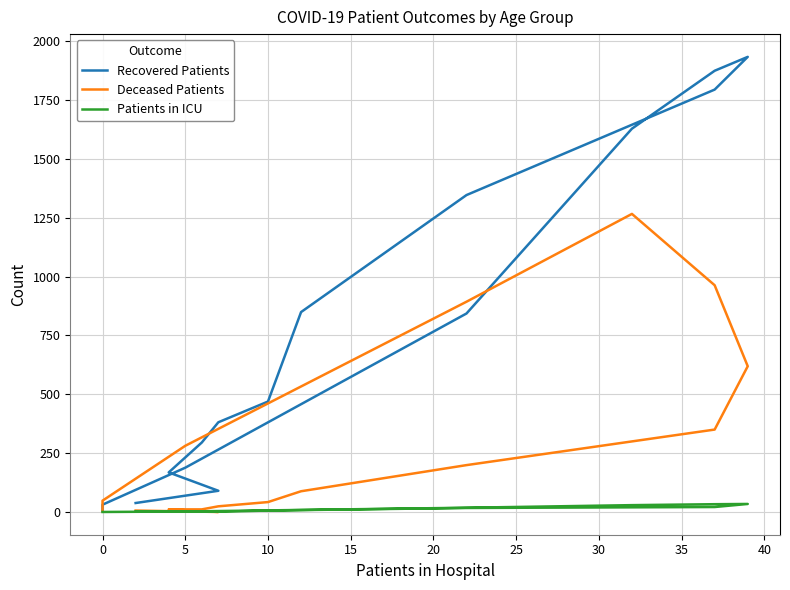

What is the difference between the highest and lowest values at 15?

380